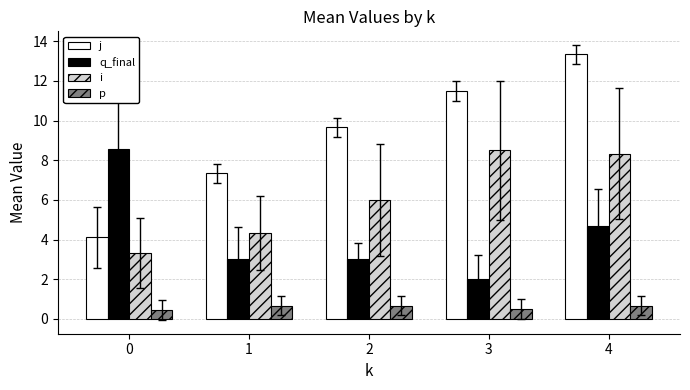

What is the difference between the q_final values at 0 and 2?

5.6